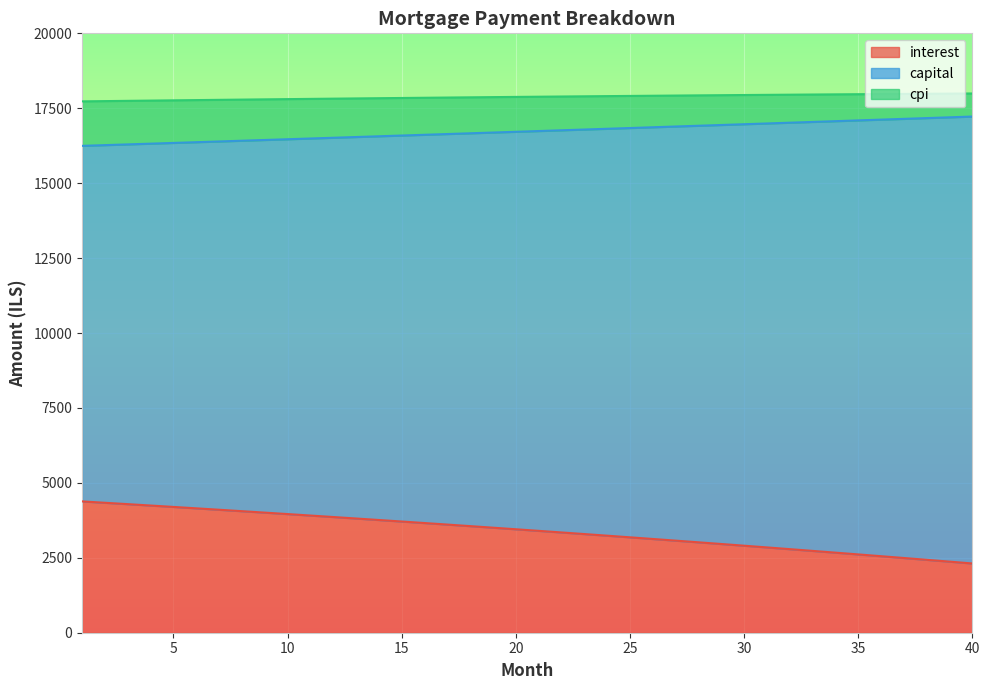

What are all the series names shown in the legend?

interest, capital, cpi